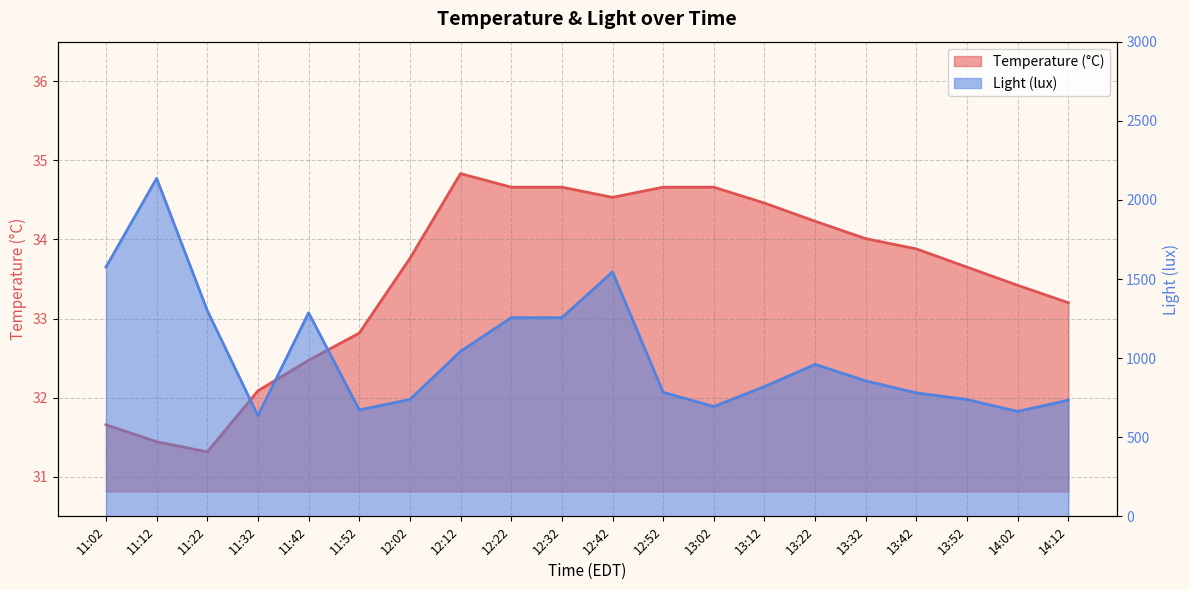

What is the total value across all series at 11:22?

1332.1